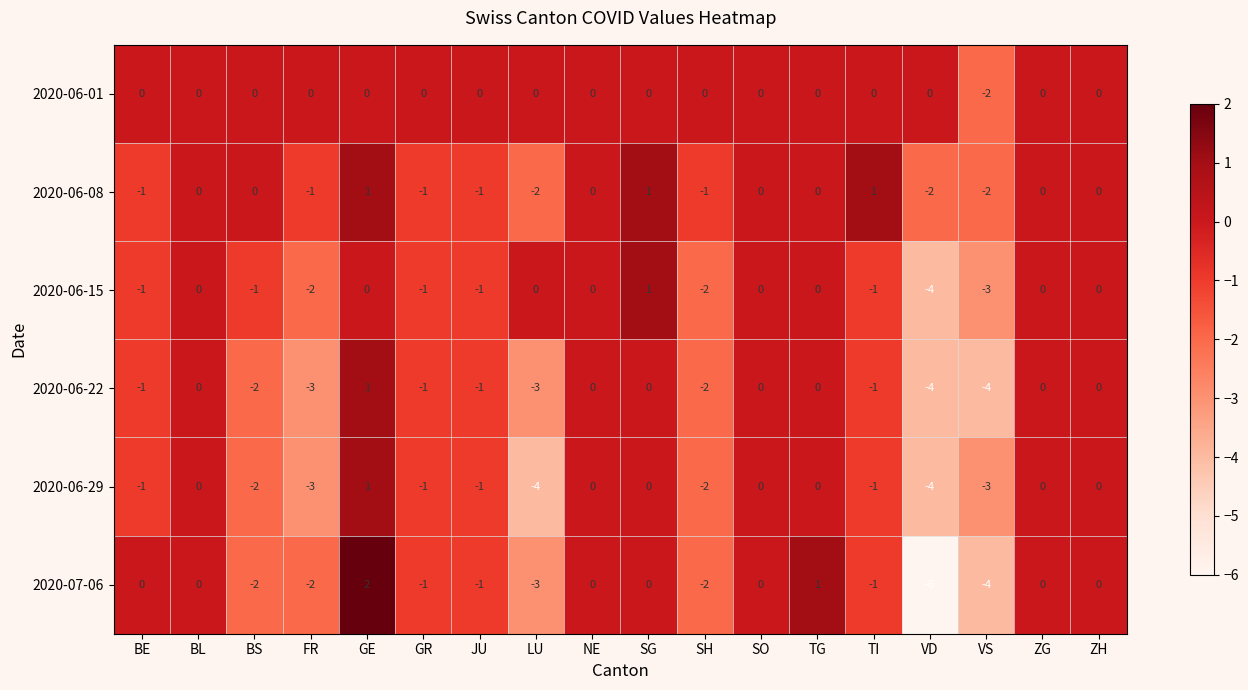

How many values in the 2020-06-15 series are below 0?

9